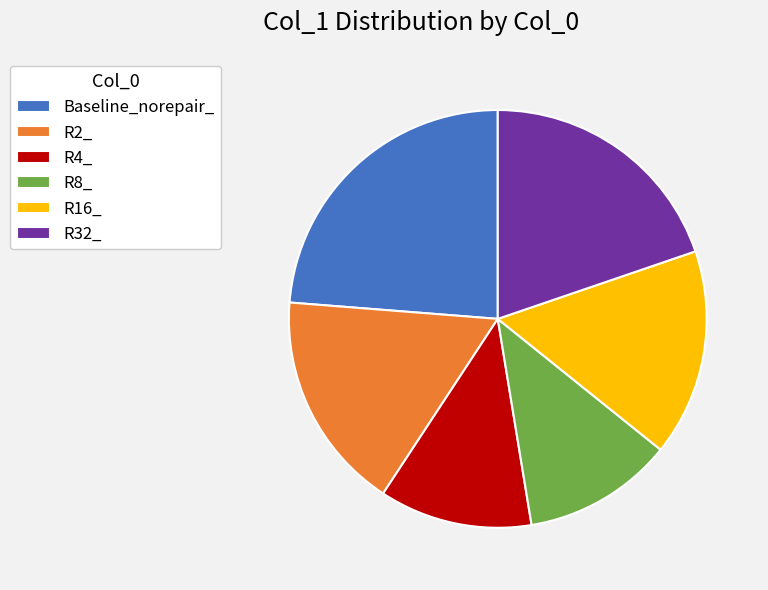

The Baseline_norepair_ slice represents 15% of the pie. True or false?

False